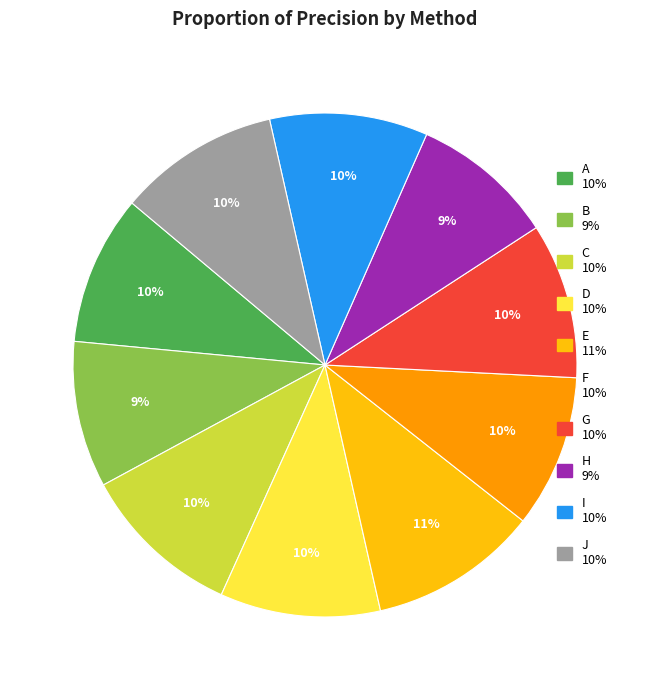

Does any single category account for the majority?

No